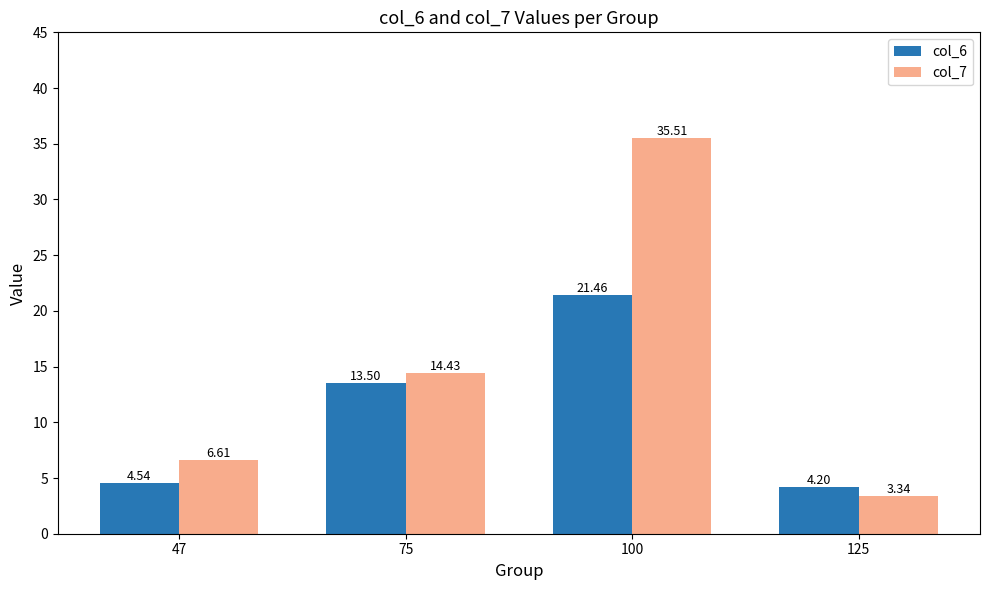

How many bars are there in total?

8